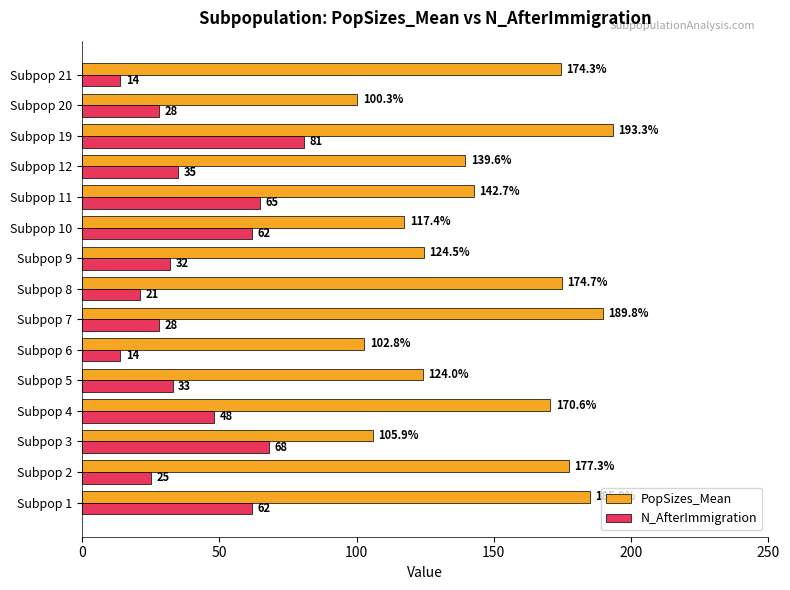

What is the difference between the second highest and minimum values in the N_AfterImmigration series?

54.0